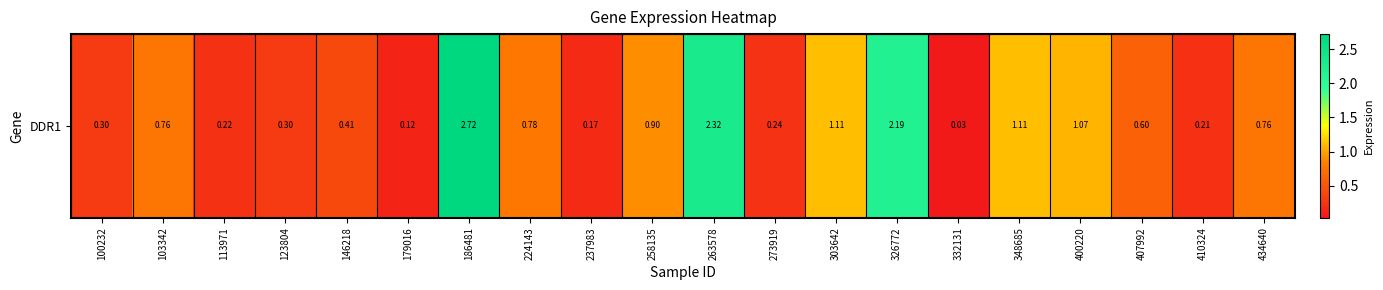

Which category has the highest value across all series?

186481